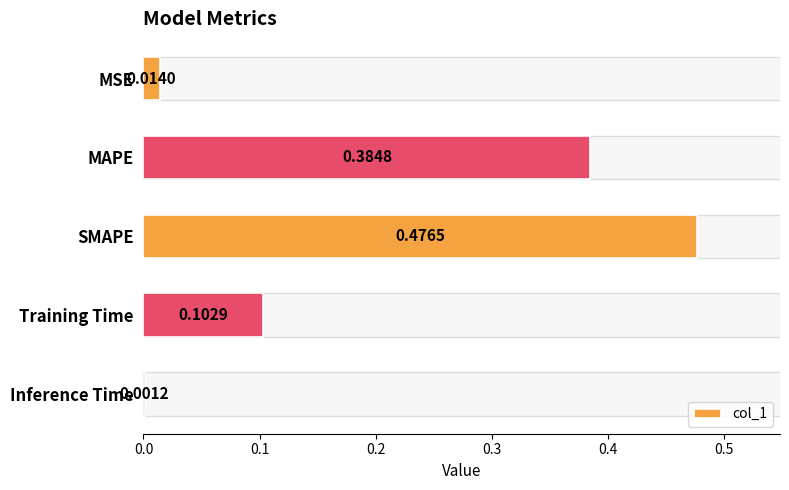

What is the sum of the values at SMAPE and MAPE?

0.9